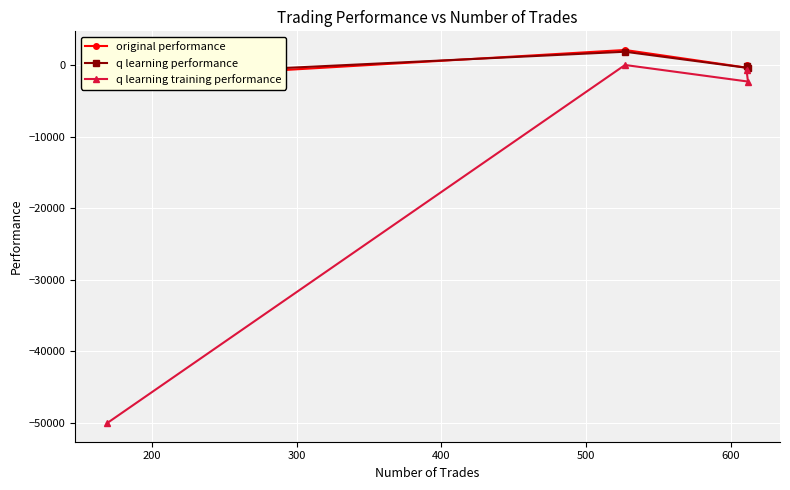

What is the average value of the q learning performance series?

-58.6